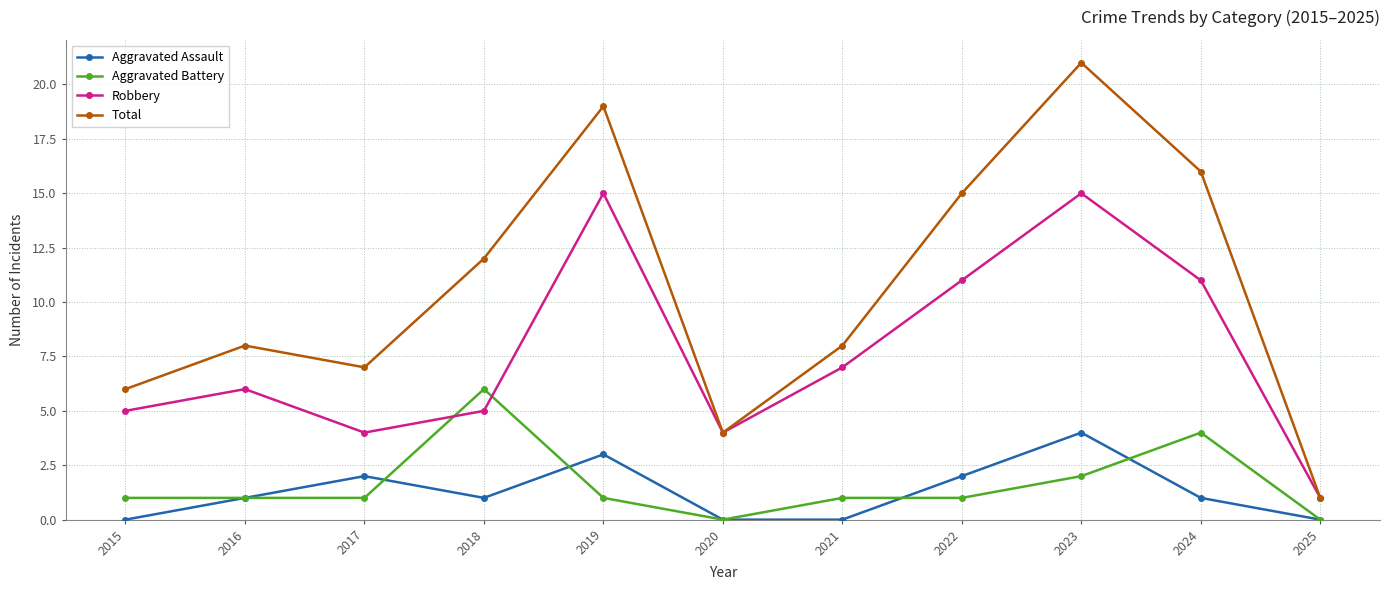

At 2018, list the series in order from largest to smallest.

Total, Aggravated Battery, Robbery, Aggravated Assault